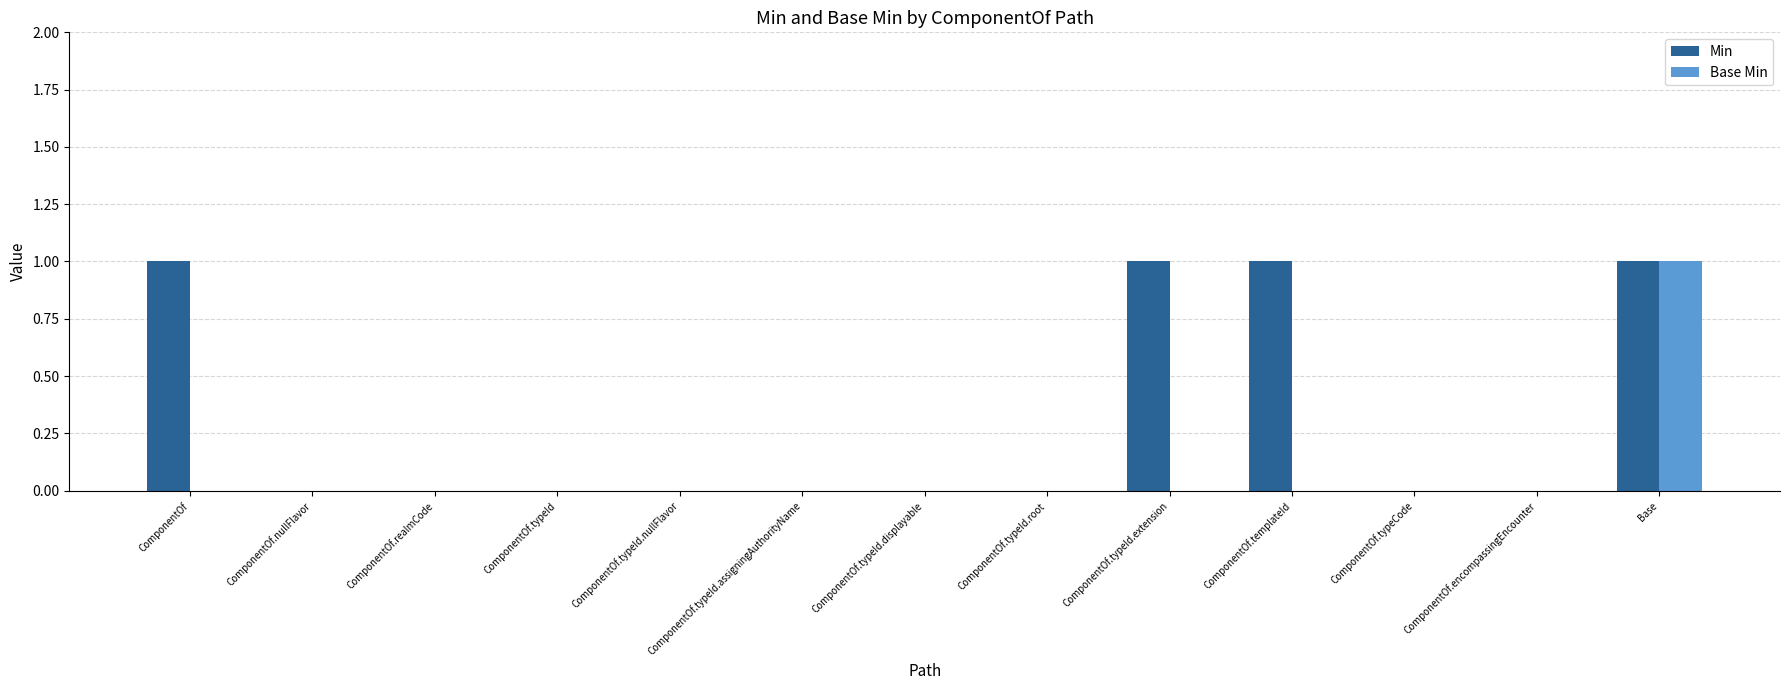

What are all the series names shown in the legend?

Min, Base Min